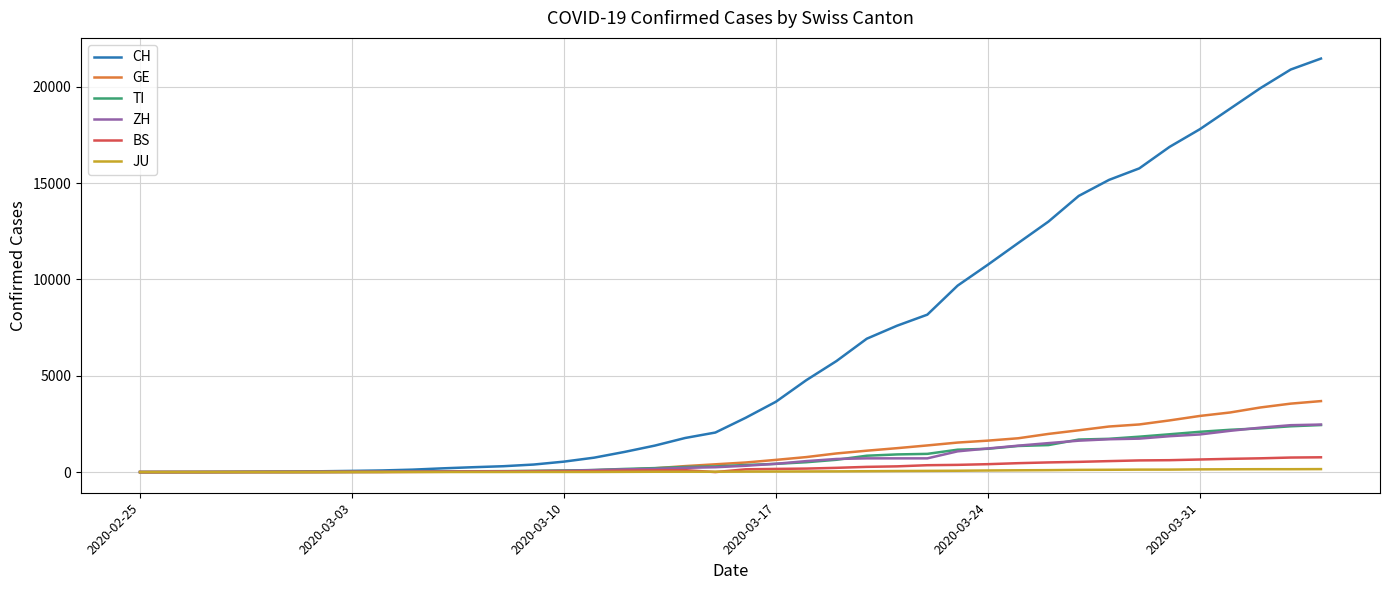

What is the highest value of the GE series?

3685